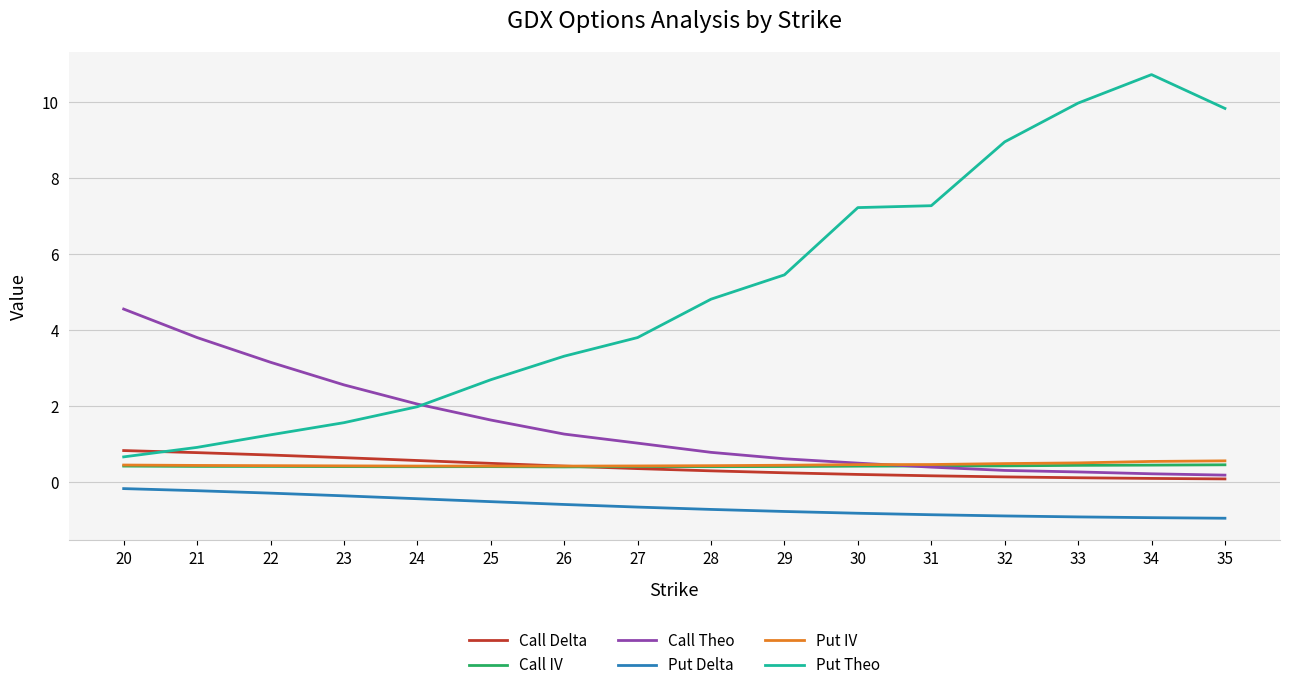

Is it true that Put IV equals 0.4 at 26?

True